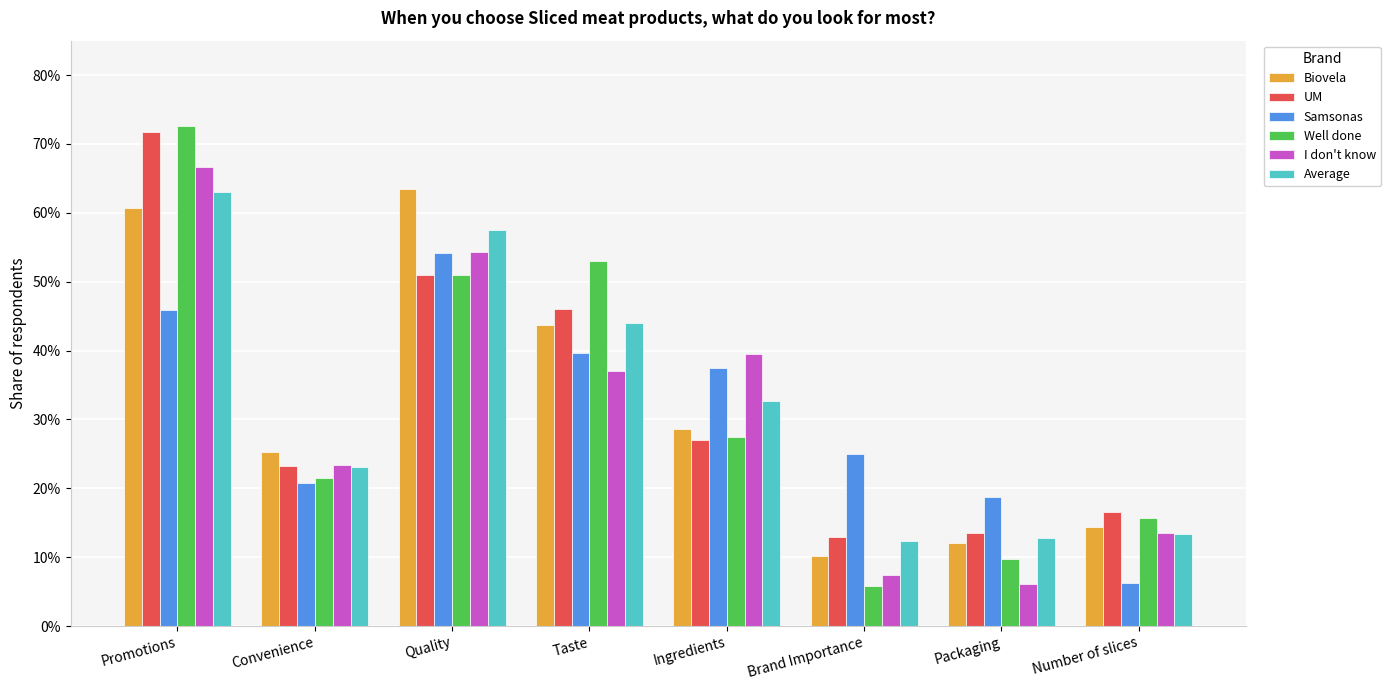

What is the sum of the Biovela values at Number of slices and Packaging?

0.3